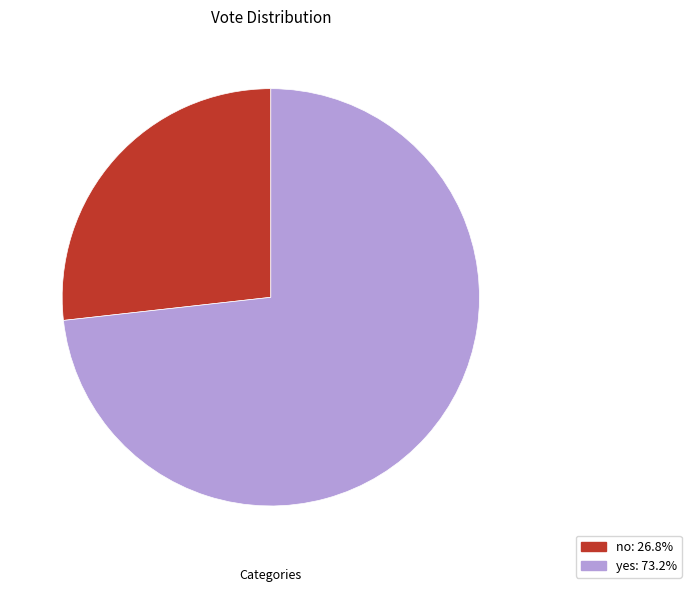

What is the ratio of the value at yes: 73.2% to the value at no: 26.8%?

2.7